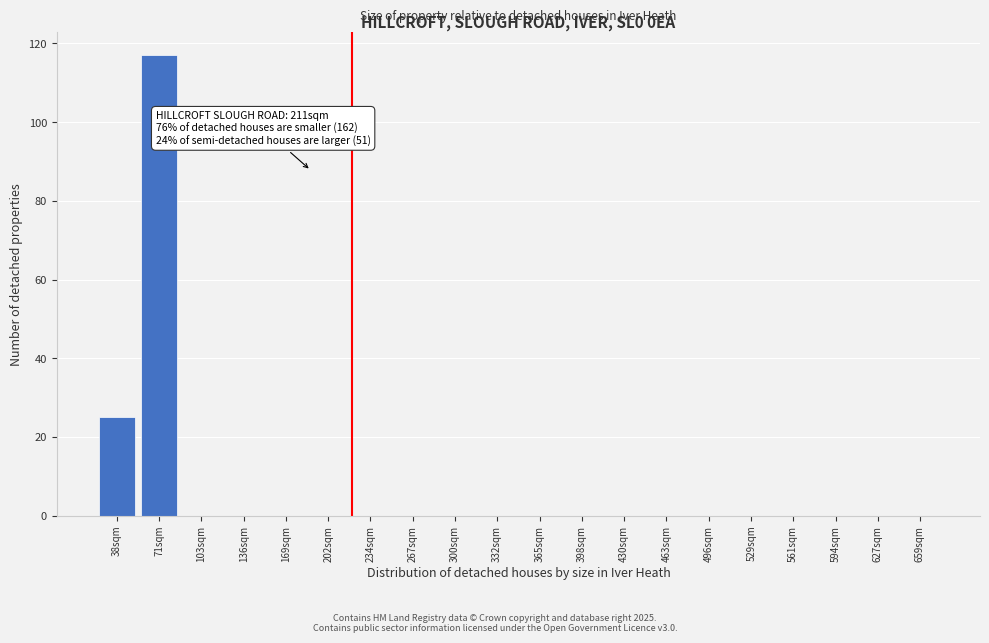

What is the maximum value shown in the chart?

117